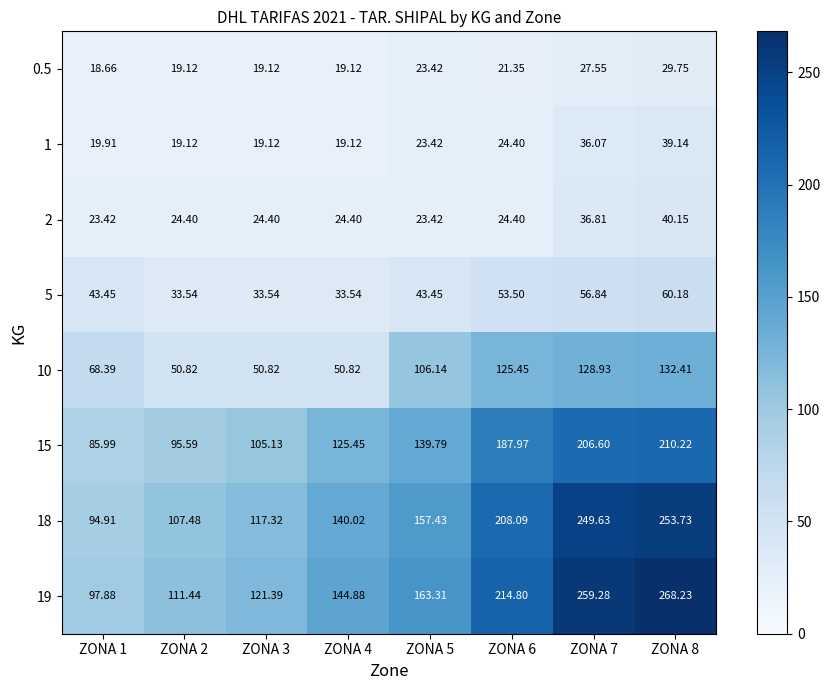

Is the value of 19 at ZONA 6 greater than the value of 10 at ZONA 4?

Yes